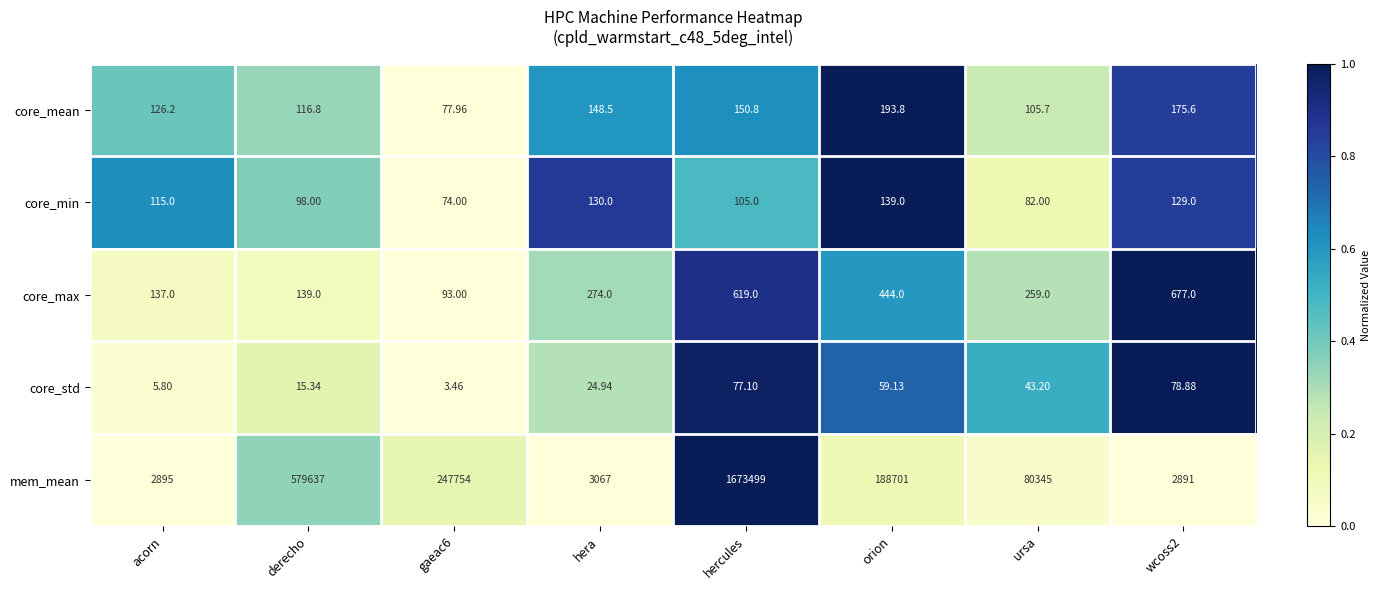

At which category is the sum across all series the highest?

hercules